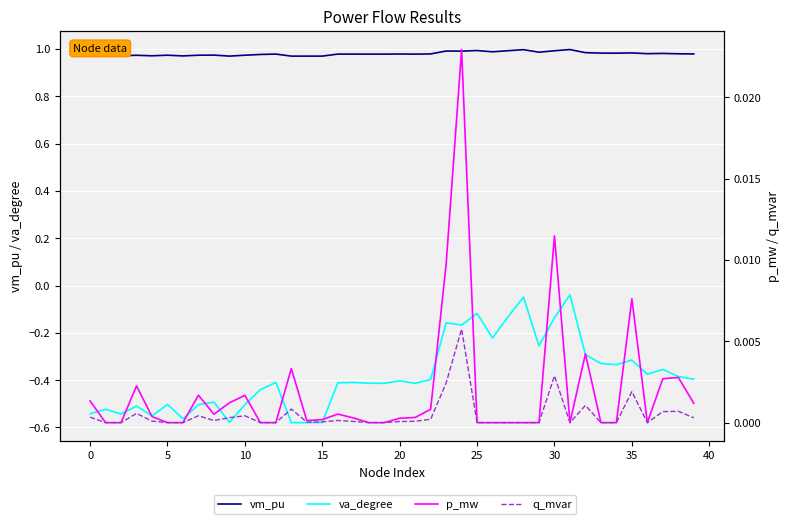

At 31, list the series in order from largest to smallest.

vm_pu, p_mw, q_mvar, va_degree